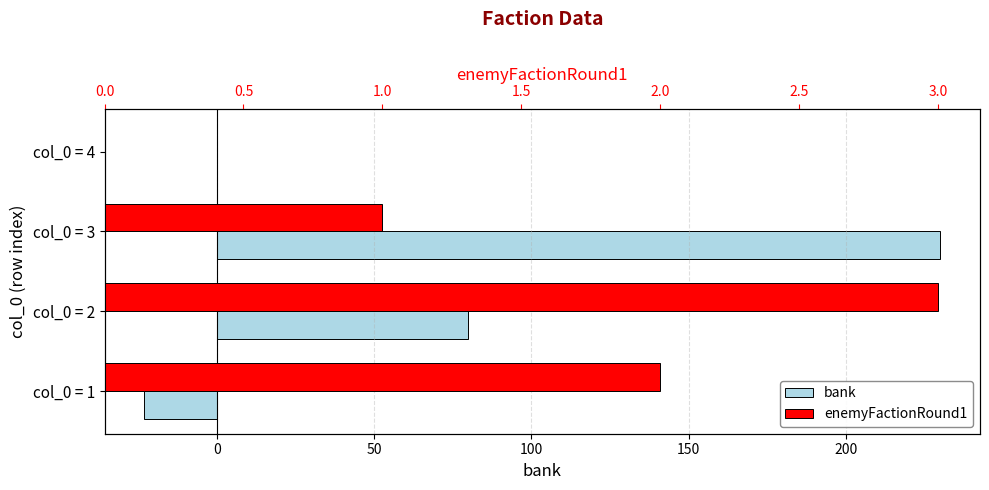

Between col_0 = 3 and col_0 = 4, which series saw the biggest shift?

bank